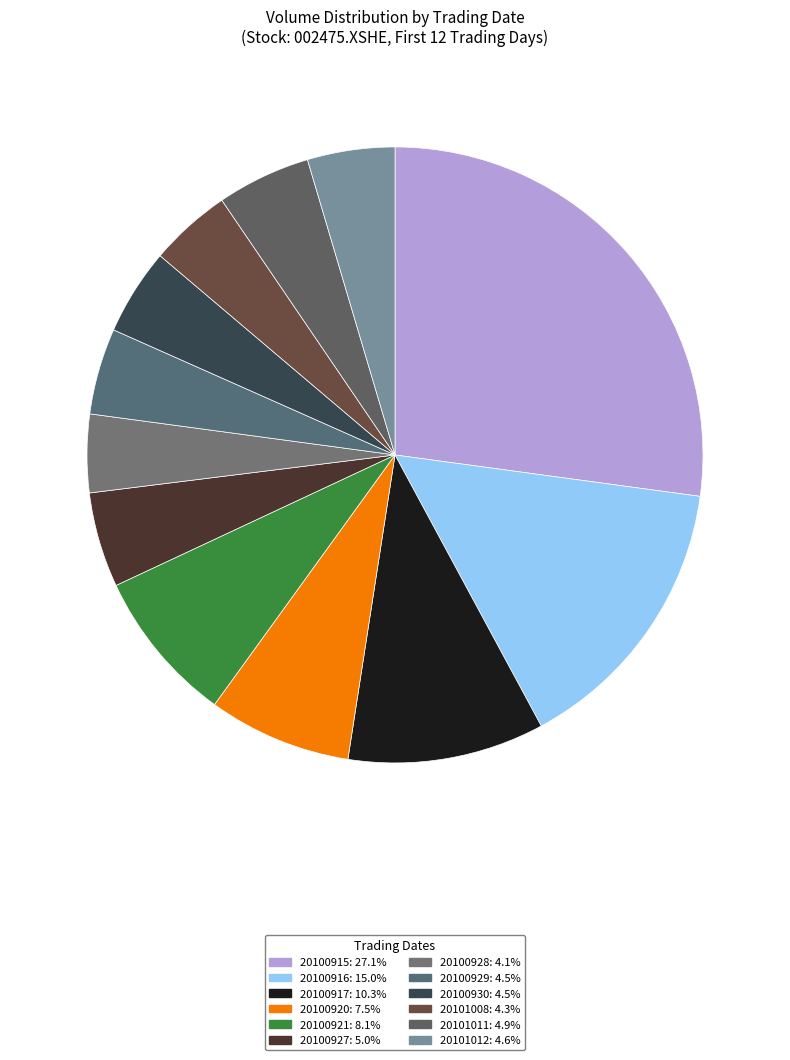

Which category has the biggest portion of the pie?

20100915